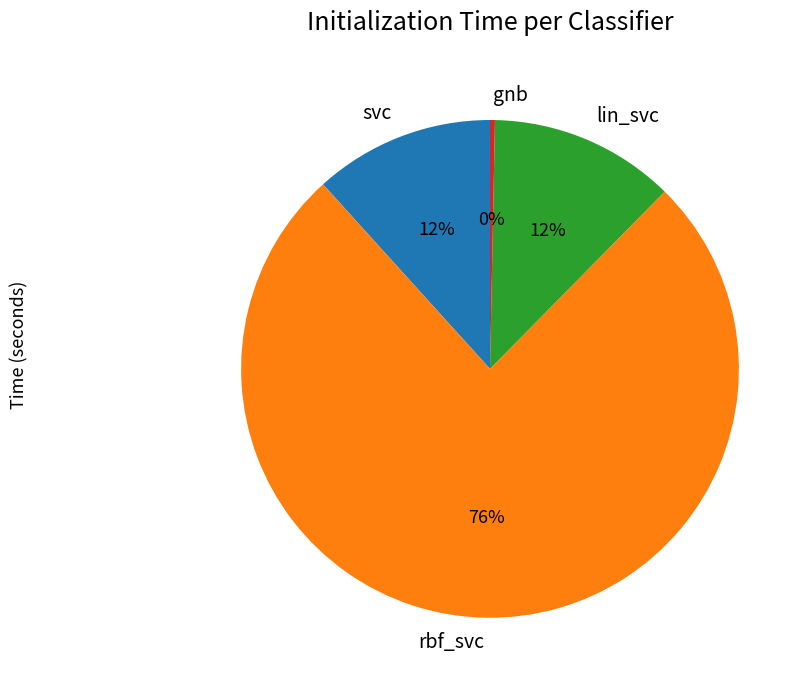

Between rbf_svc and gnb, which is larger?

rbf_svc